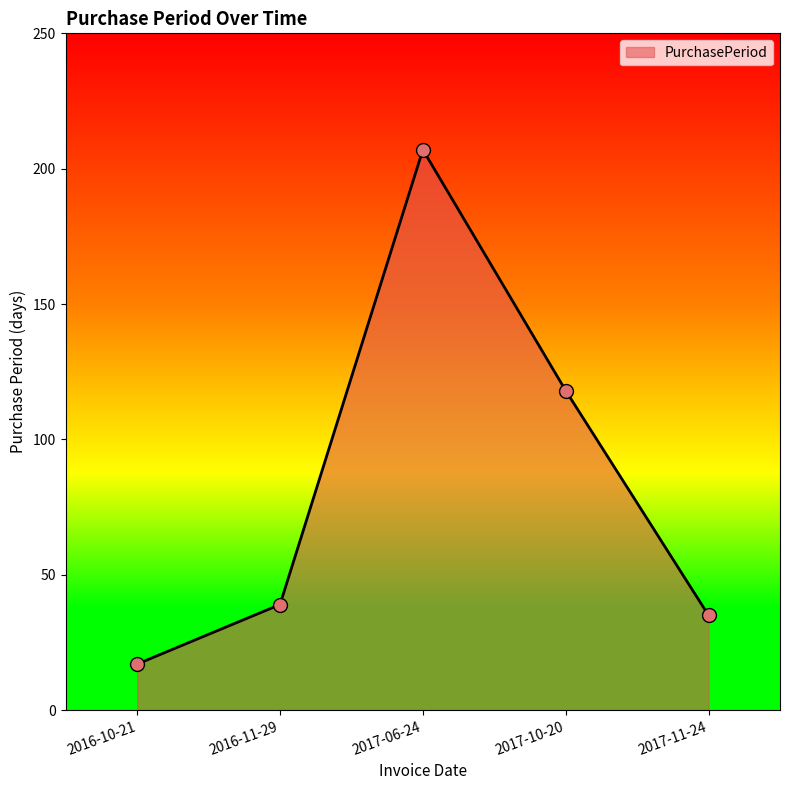

What is the change in value from 2016-10-21 to 2017-10-20?

+101